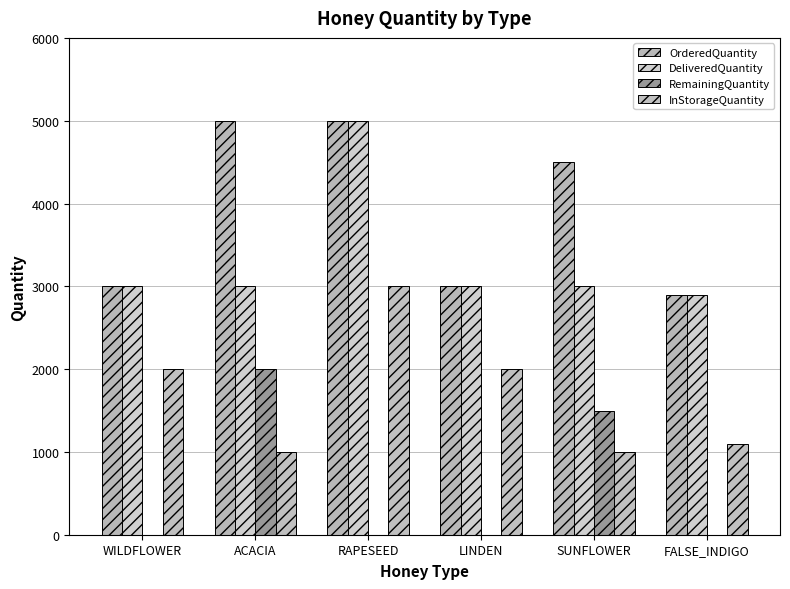

What is the total value across all series at WILDFLOWER?

8000